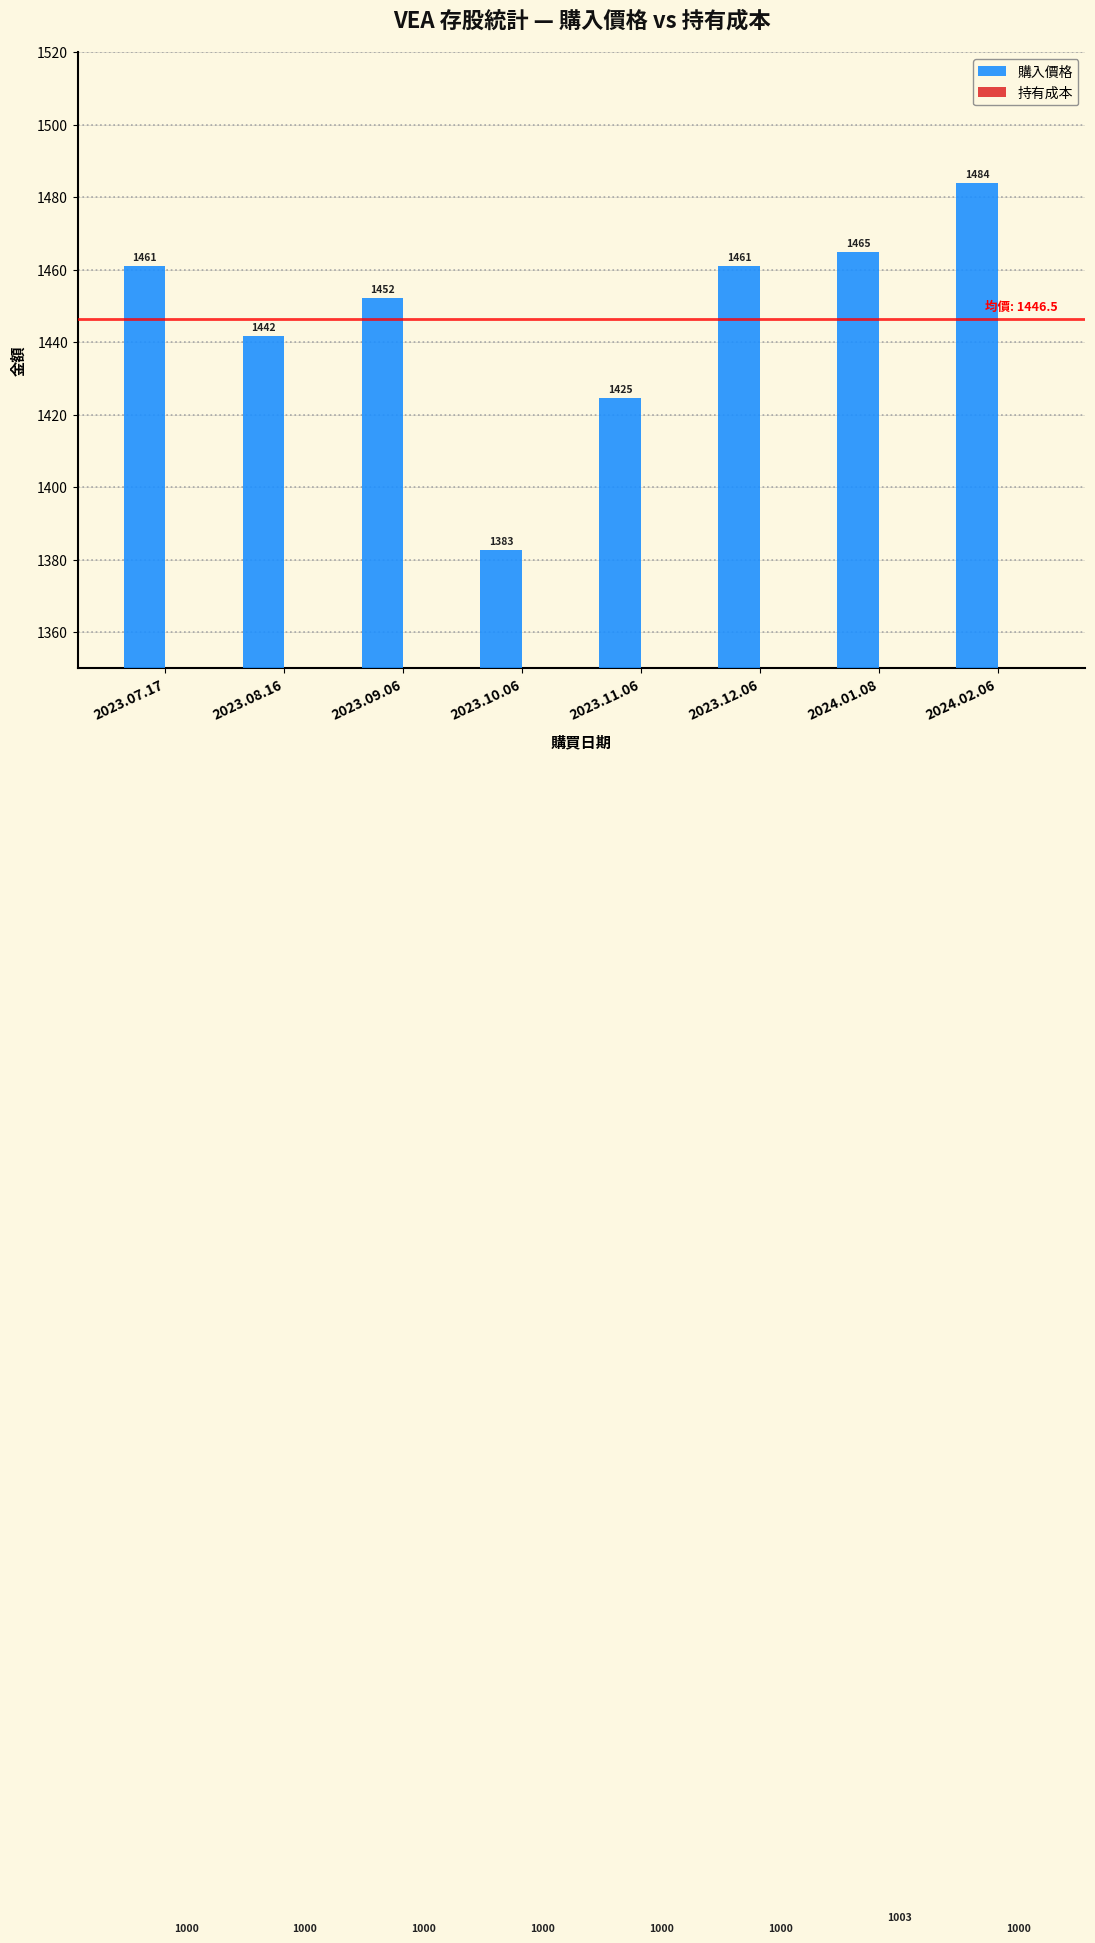

Is the value of 購入價格 at 2023.07.17 greater than the value of 持有成本 at 2023.11.06?

Yes